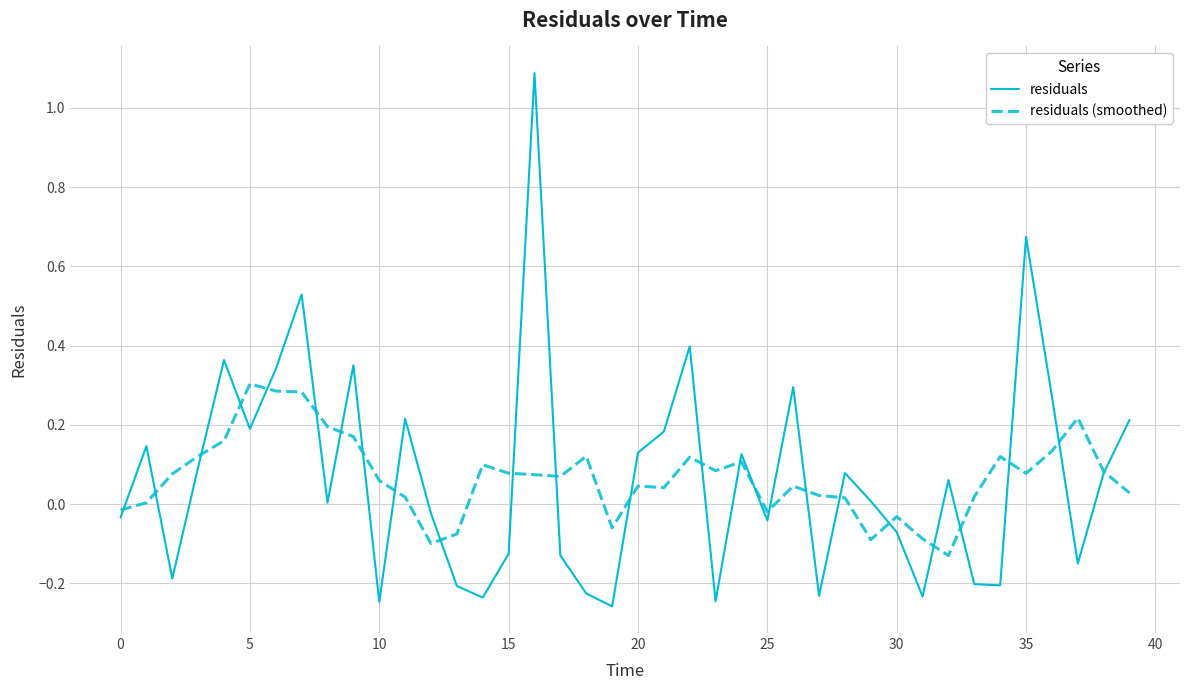

What is the difference between the second highest and second lowest values in the residuals series?

0.9